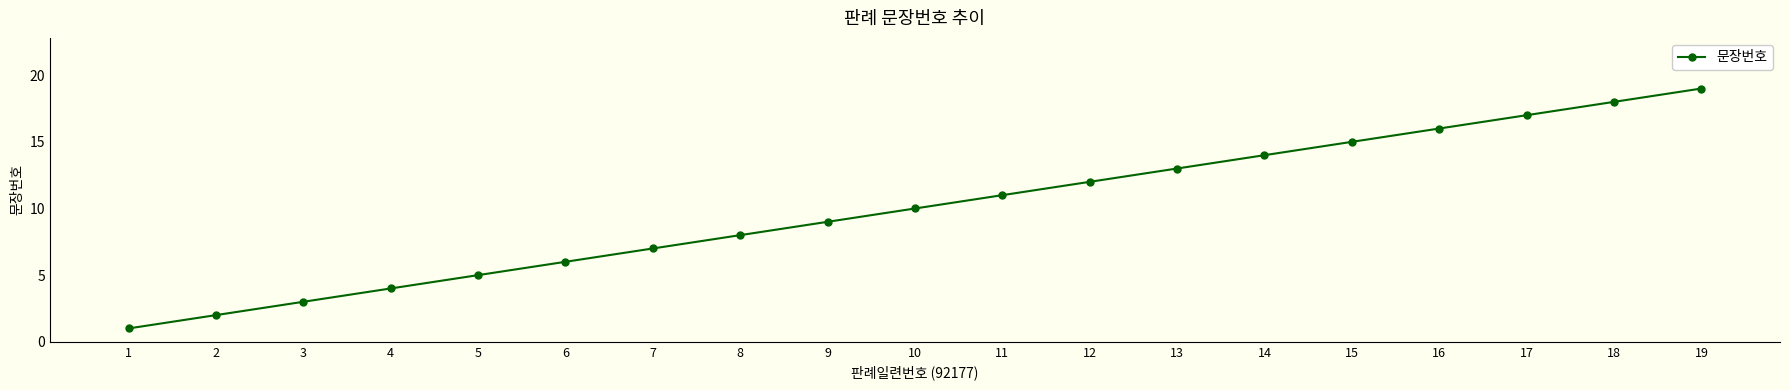

Which category has the lowest value across all series?

1